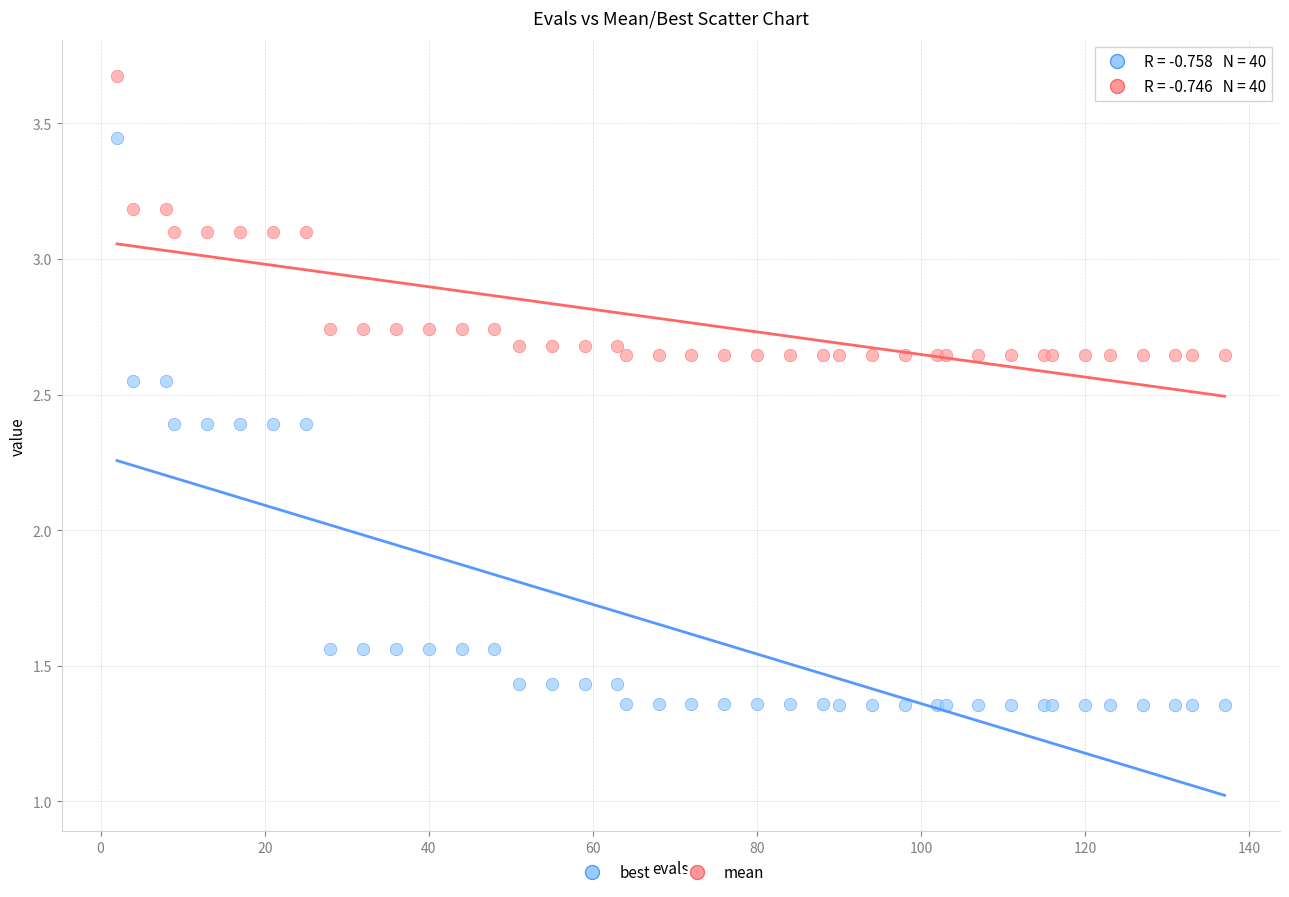

What is the X range (max minus min) for the scatter plot?

135.0